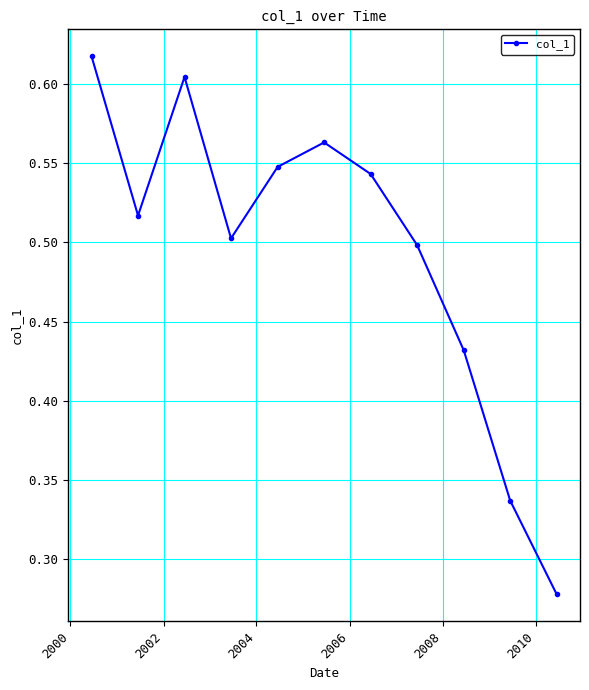

How many points are higher than both their immediate neighbors (excluding endpoints)?

2